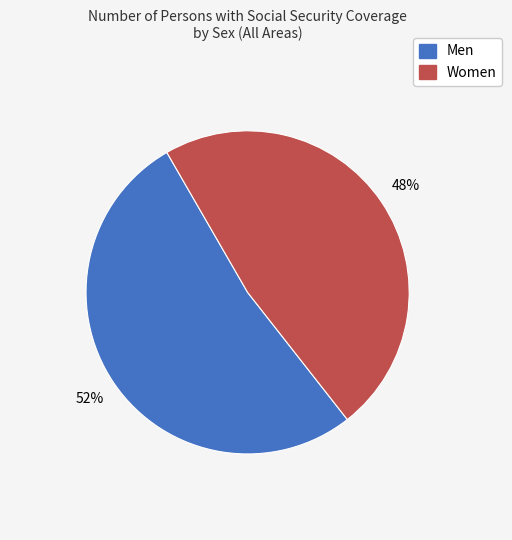

To the nearest percent, what is the average slice percentage?

50%